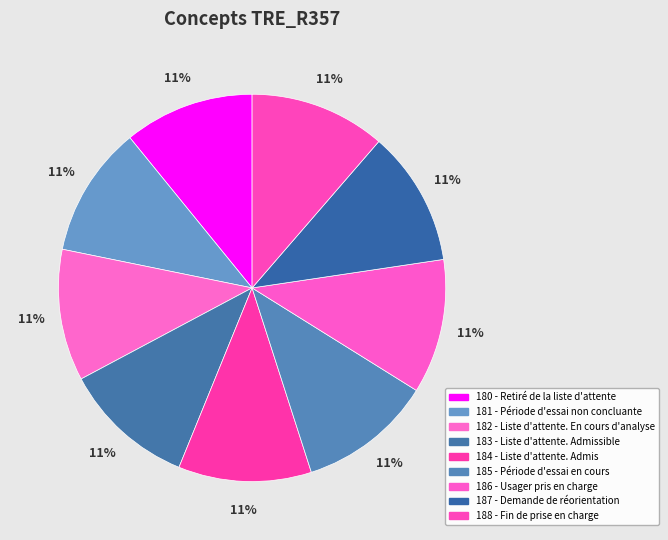

Which slice is the smallest?

180 - Retiré de la liste d'attente